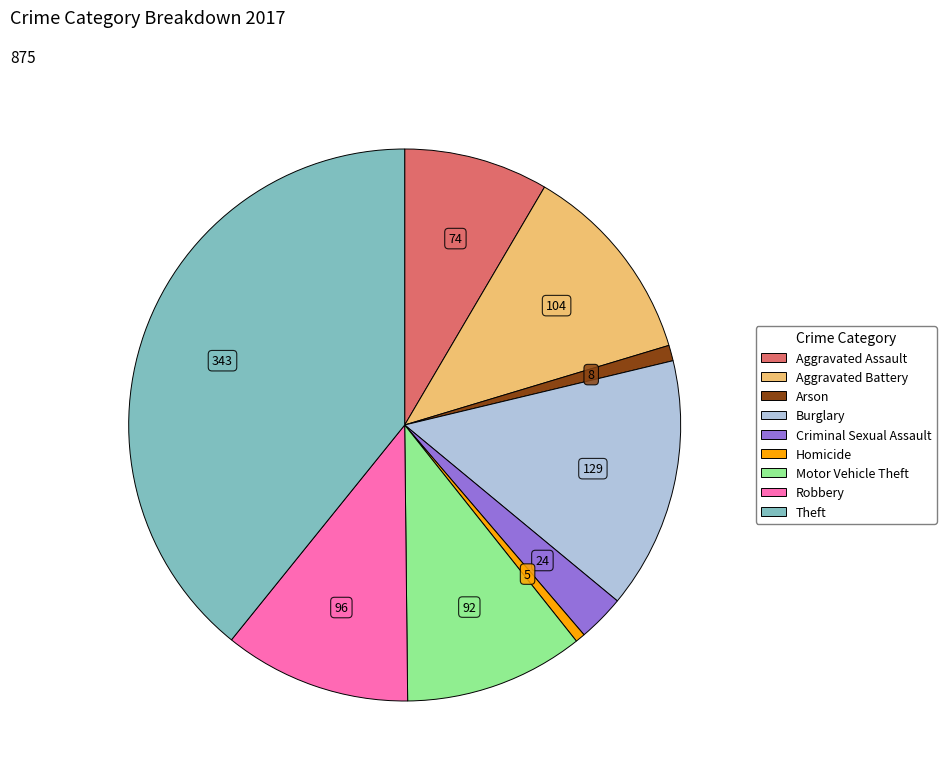

Combined, do Motor Vehicle Theft and Aggravated Battery account for over 50%?

No